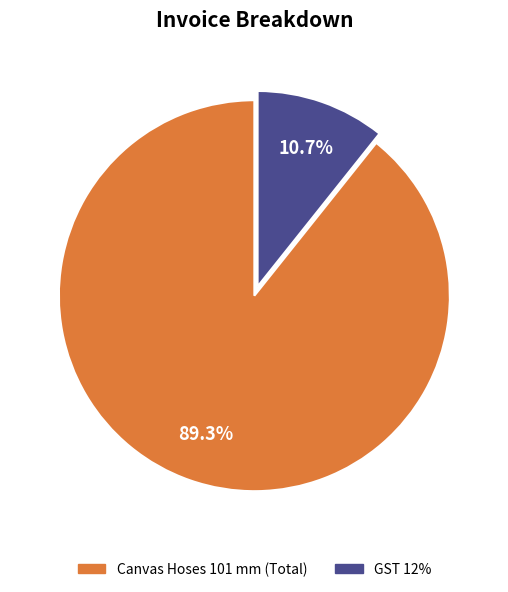

Do Canvas Hoses 101 mm (Total) and GST 12% together represent more than half of the pie?

Yes